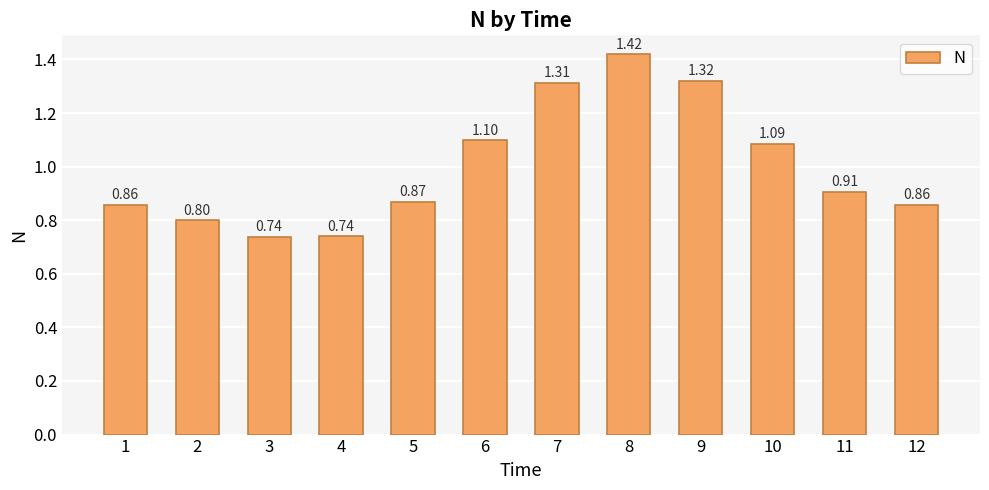

Are the bars horizontal?

No